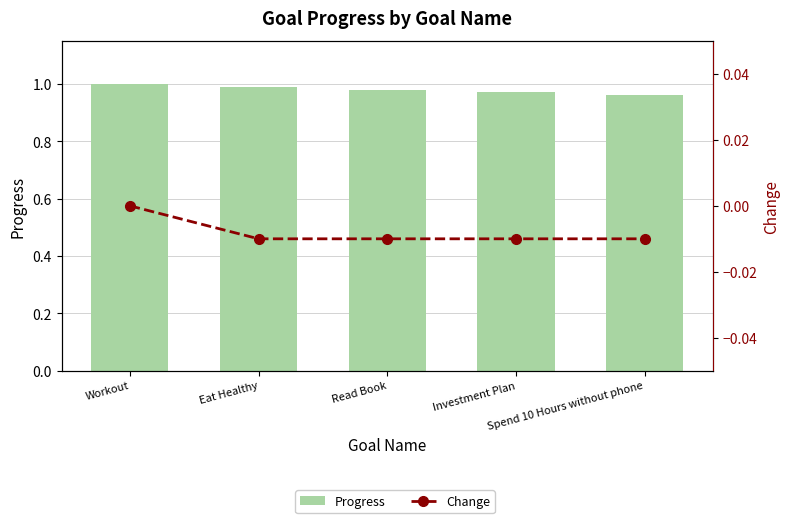

Which has a higher value, Workout or Spend 10 Hours without phone?

Workout